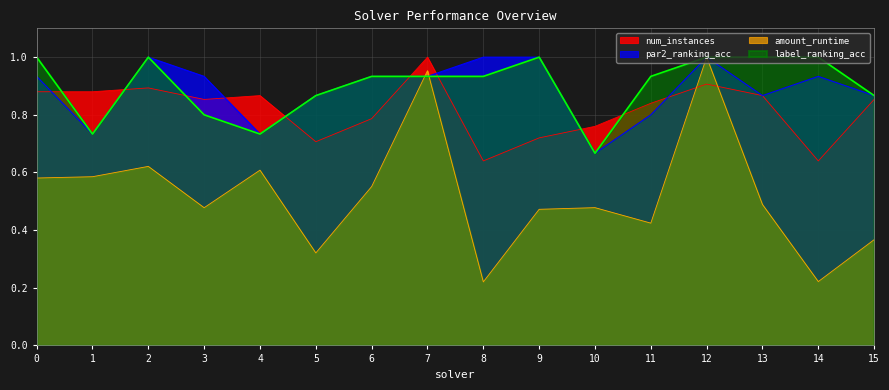

What are all the series names shown in the legend?

num_instances, par2_ranking_acc, amount_runtime, label_ranking_acc